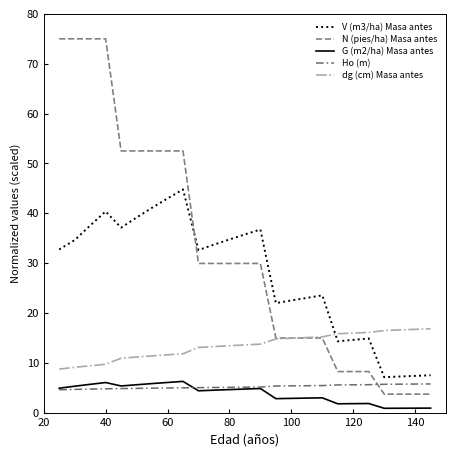

Does the chart have visible grid lines?

No